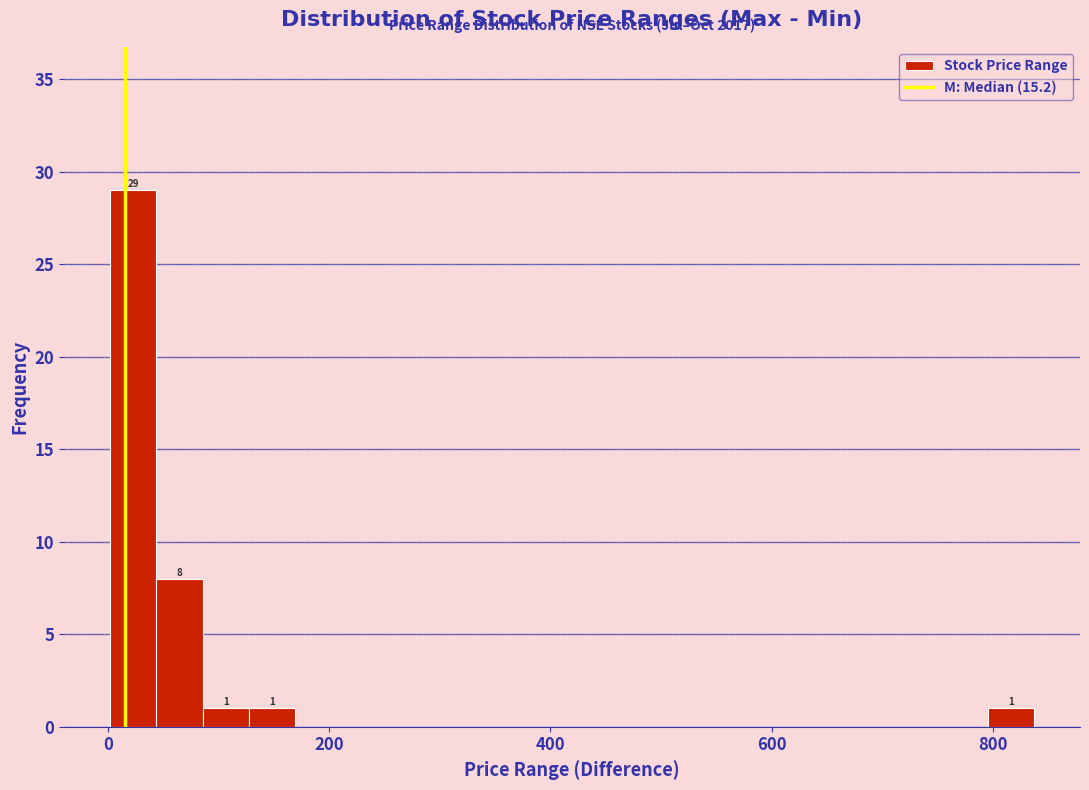

Read against the x-axis, roughly where is the centre of the tallest bar?

20